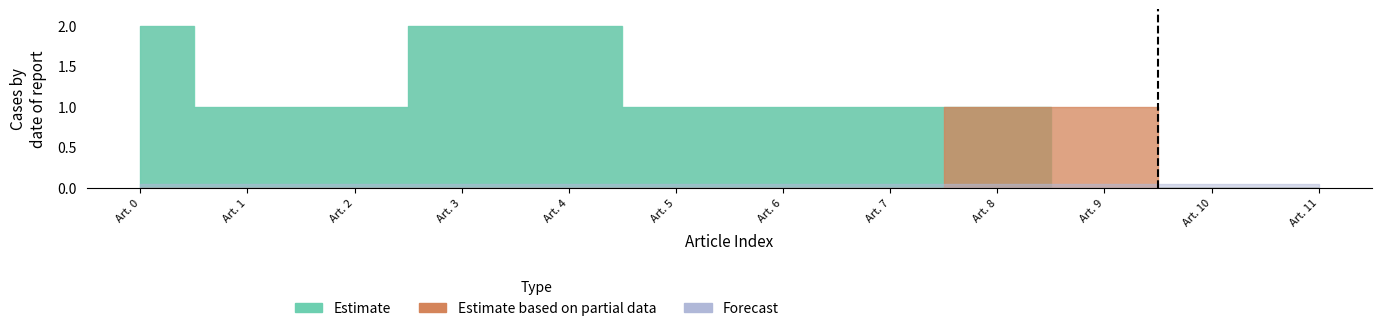

What is the total value across all series at 6?

1